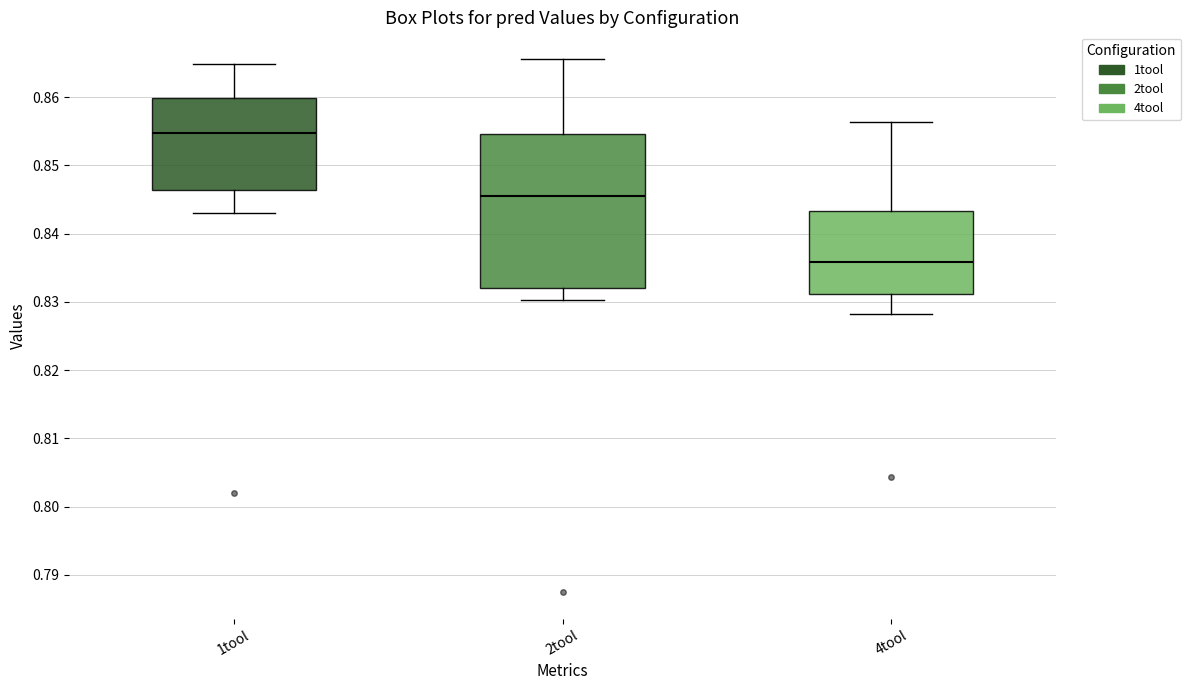

Which box has the lowest median line?

4tool